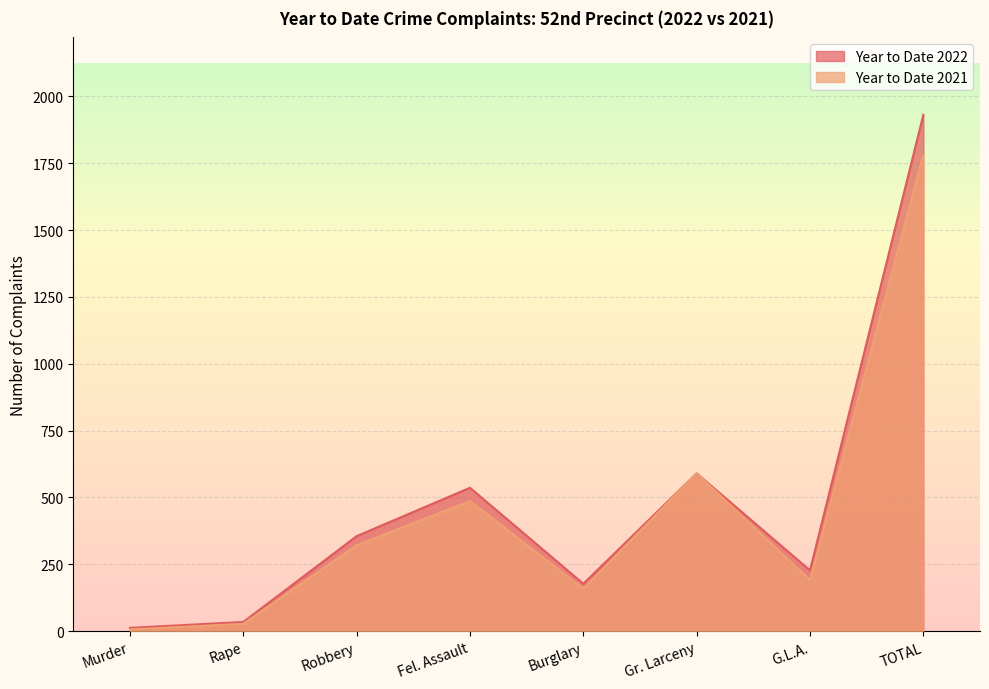

What is the sum of the Year to Date 2022 values at Burglary and Robbery?

532